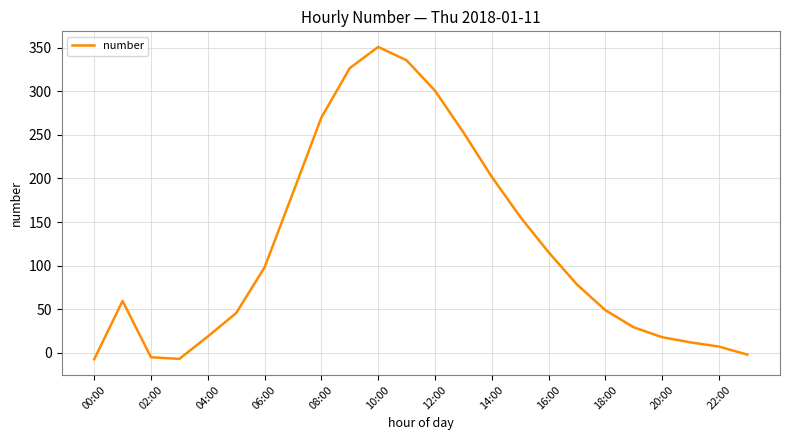

What is the difference between the maximum and minimum values?

358.2